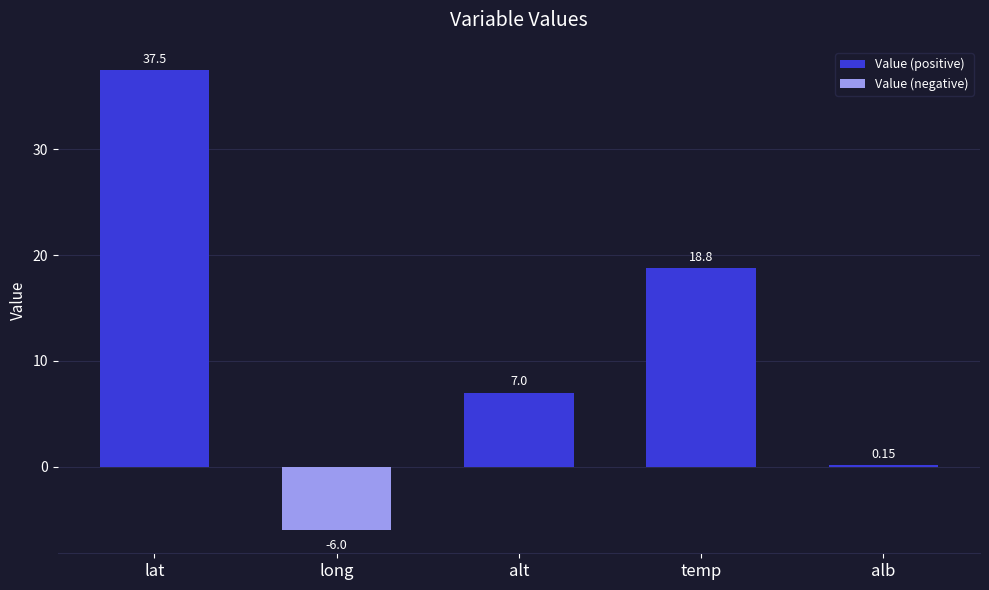

What is the minimum value for Value (negative)?

-6.0